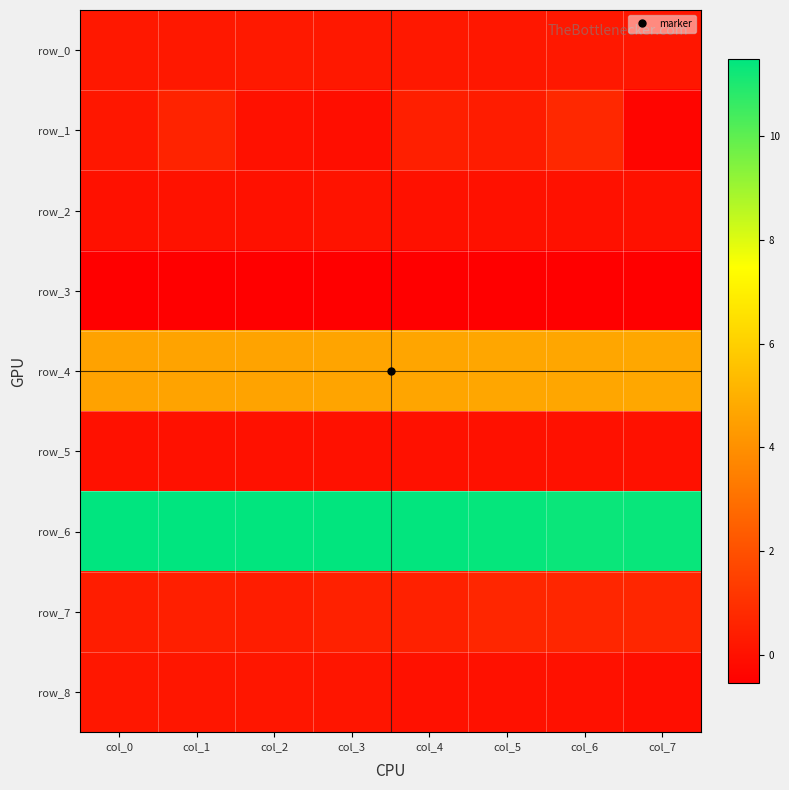

Which label corresponds to the smallest value in the chart?

col_0